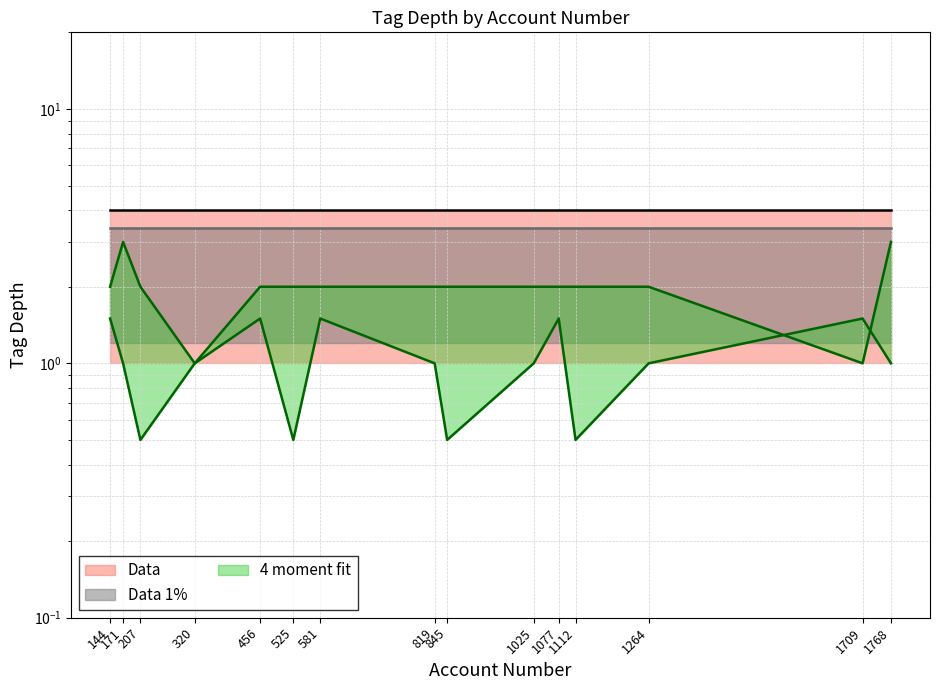

Where do tag_depth_alt and tag_depth_mid first cross each other?

1264 and 1709